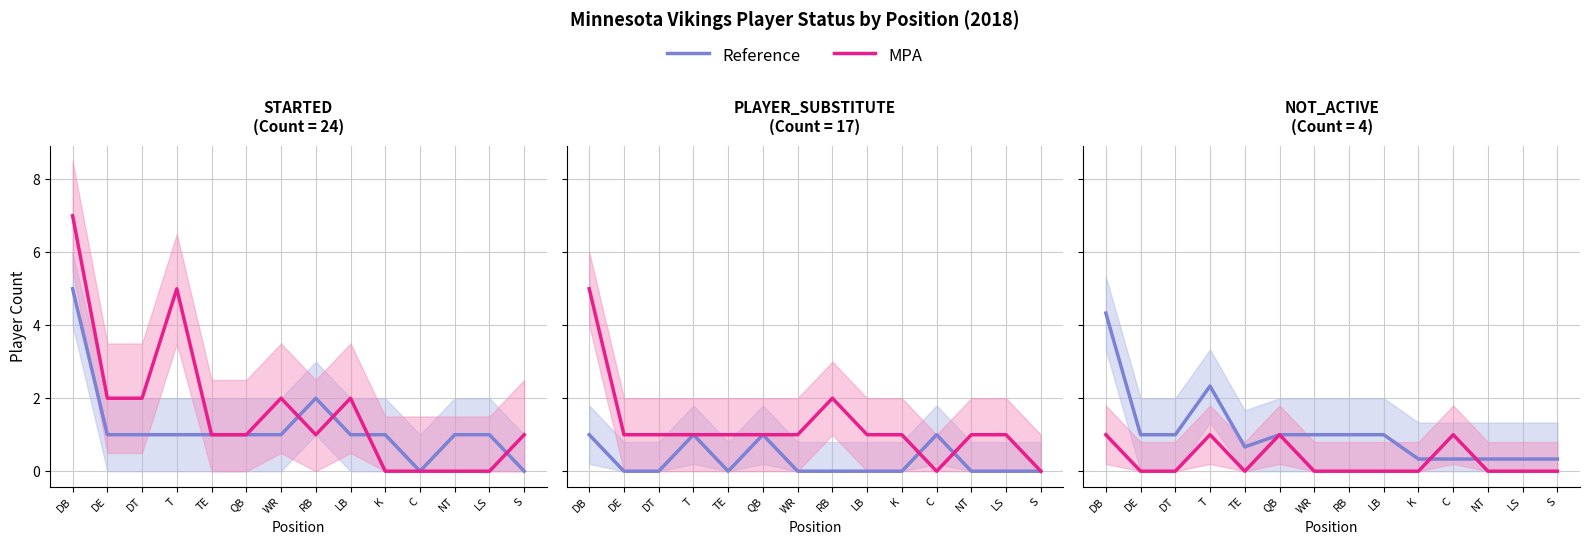

Where do Reference and MPA first cross each other?

K and C